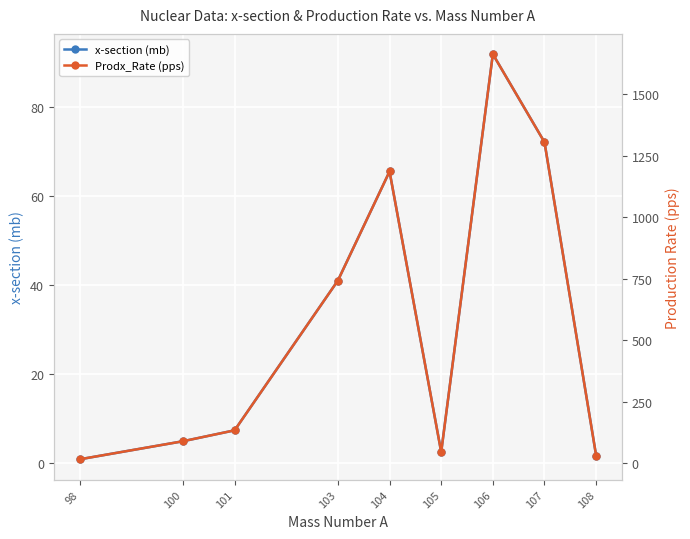

What is the difference between the x-section (mb) values at 103 and 98?

40.2